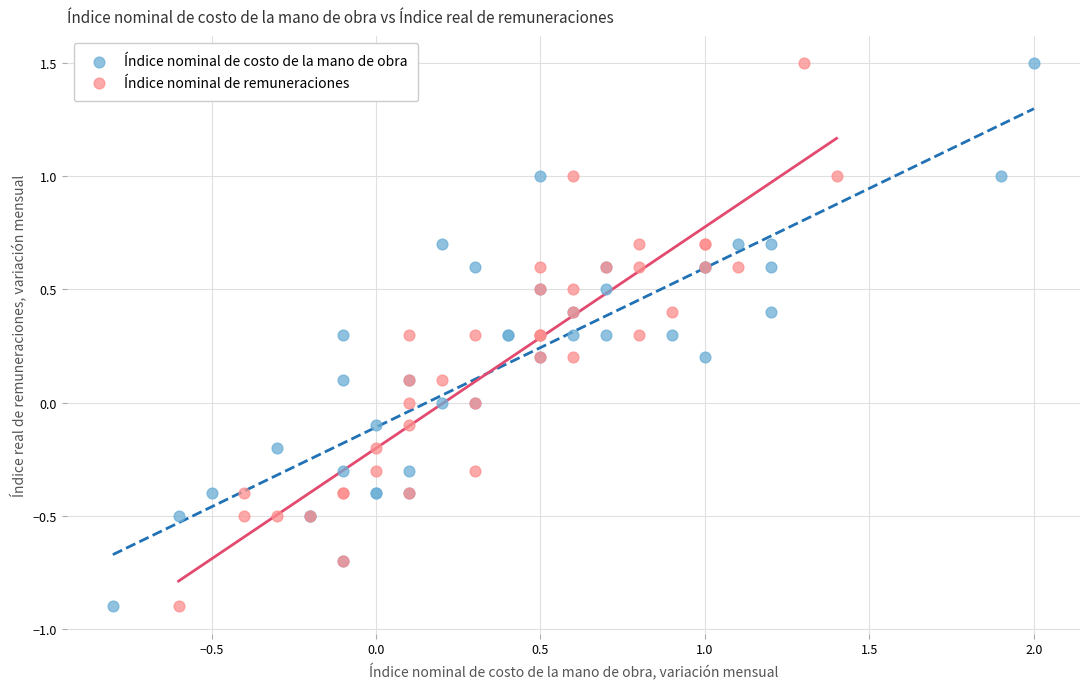

What are all the series names shown in the legend?

Índice nominal de costo de la mano de obra, Índice nominal de remuneraciones